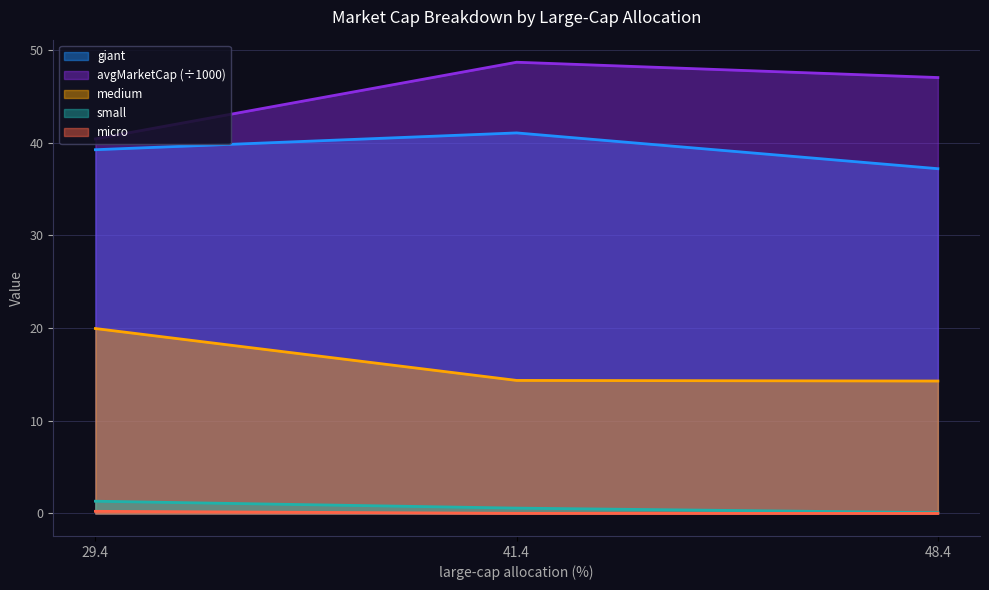

Count the number of categories in the chart.

3